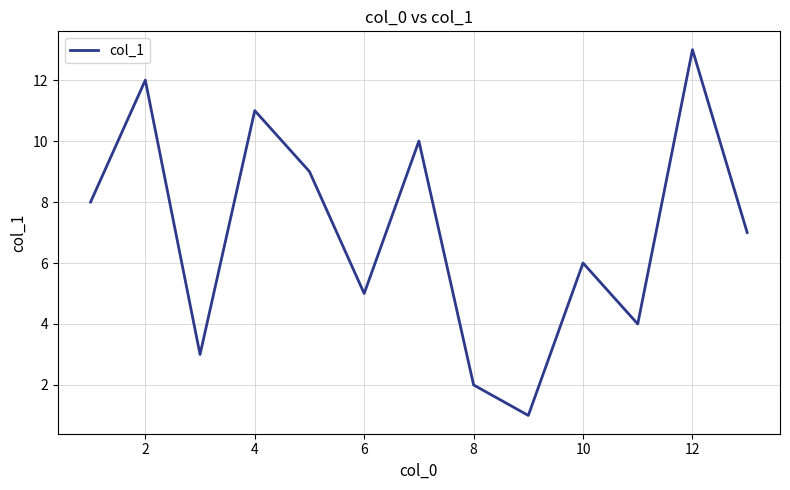

What is the maximum value shown in the chart?

13